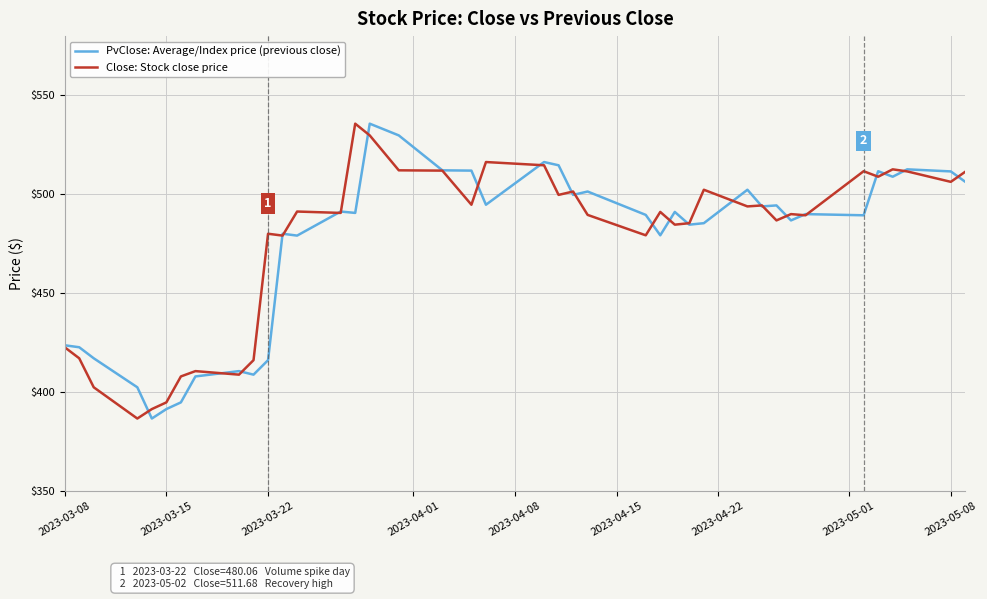

What is the maximum value for Close: Stock close price?

535.7